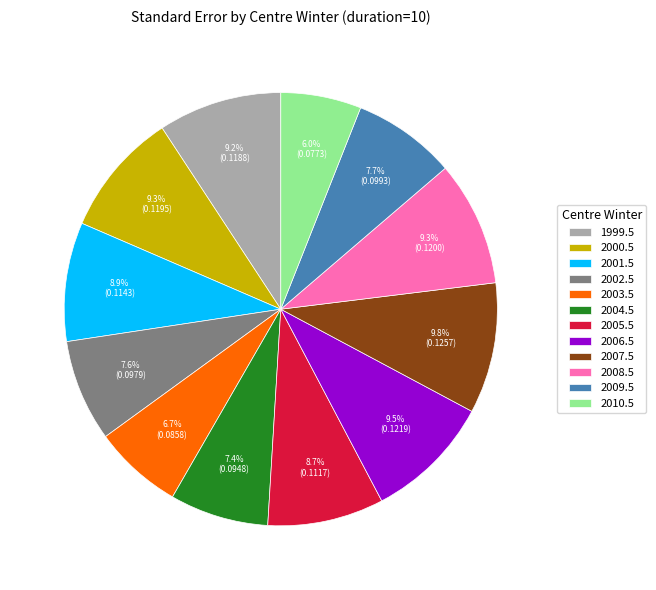

To the nearest percent, what is the combined percentage of 2004.5 and 2008.5?

17%